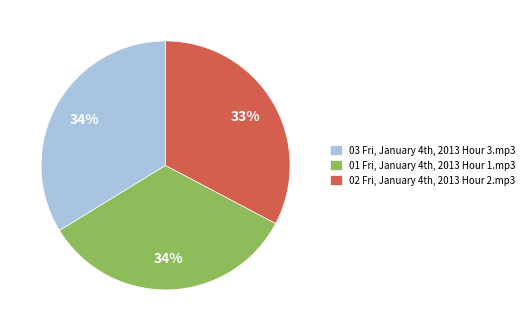

Count the number of slices in the pie.

3